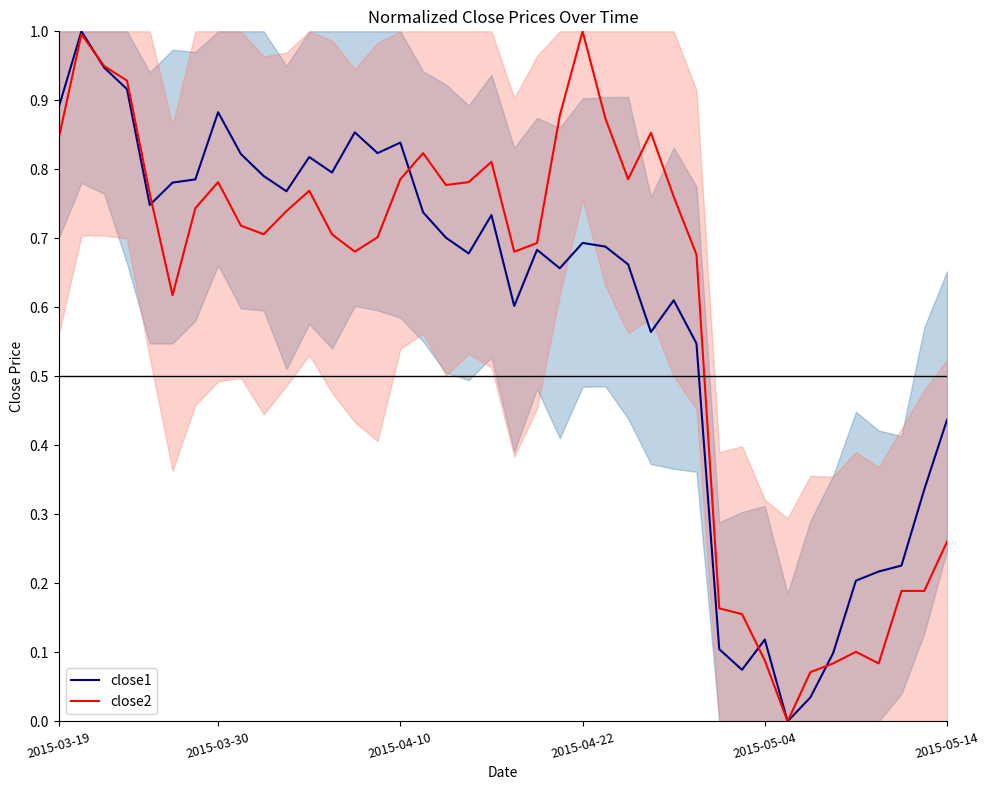

At which category does the chart reach its minimum across all series?

32